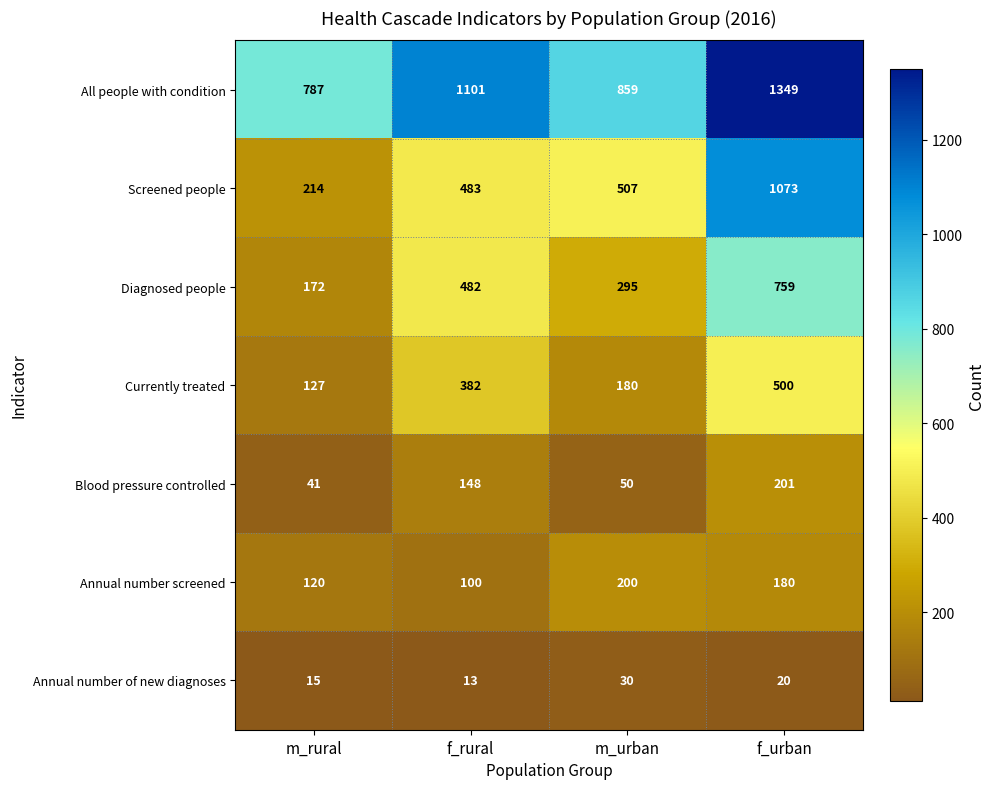

Reading right to left, transcribe all the data shown in this chart.

All people with condition: f_urban=1349	m_urban=859	f_rural=1101	m_rural=787
Screened people: f_urban=1073	m_urban=507	f_rural=483	m_rural=214
Diagnosed people: f_urban=759	m_urban=295	f_rural=482	m_rural=172
Currently treated: f_urban=500	m_urban=180	f_rural=382	m_rural=127
Blood pressure controlled: f_urban=201	m_urban=50	f_rural=148	m_rural=41
Annual number screened: f_urban=180	m_urban=200	f_rural=100	m_rural=120
Annual number of new diagnoses: f_urban=20	m_urban=30	f_rural=13	m_rural=15